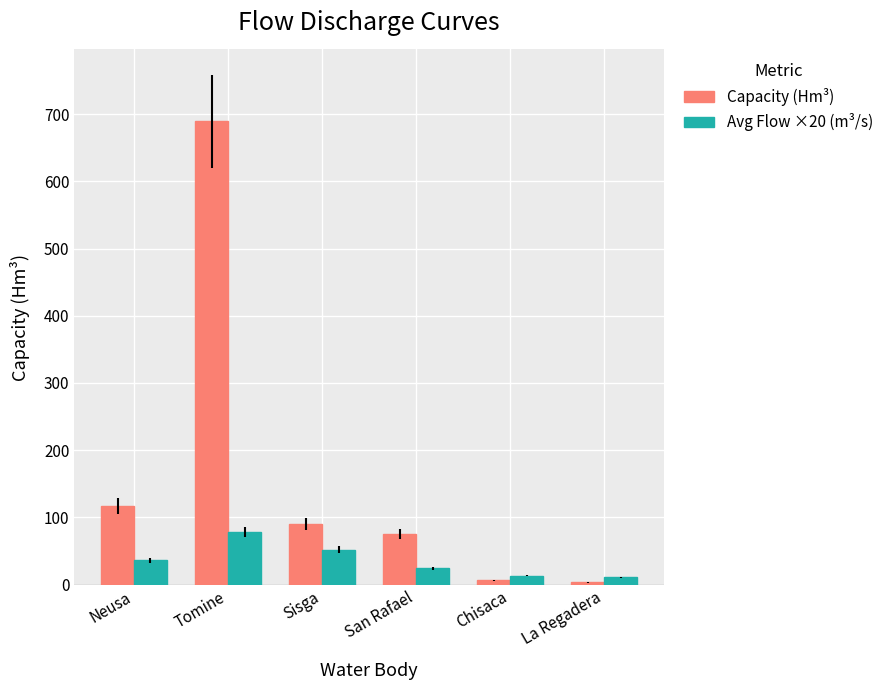

What is the spread (max minus min) of values at Sisga?

38.1